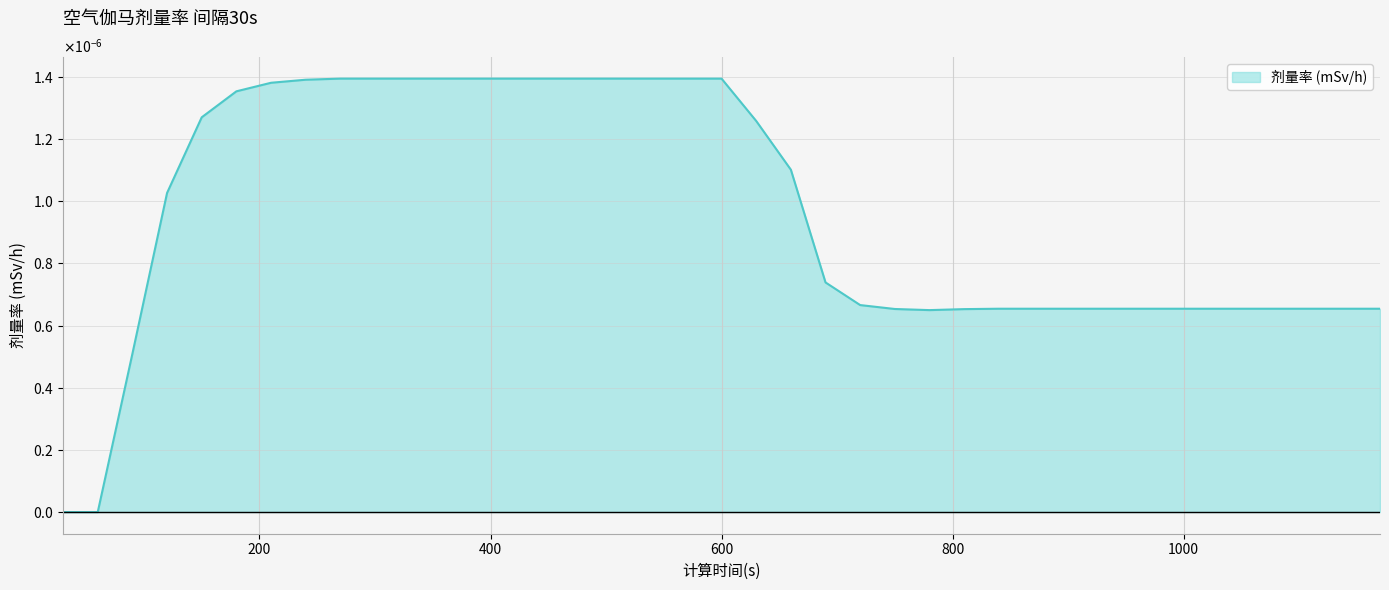

List the labels in order of value, smallest first.

30, 60, 90, 780, 810, 750, 840, 870, 900, 930, 960, 990, 1020, 1050, 1080, 1110, 1140, 1170, 720, 690, 120, 660, 630, 150, 180, 210, 240, 270, 300, 330, 360, 390, 420, 450, 480, 510, 540, 570, 600